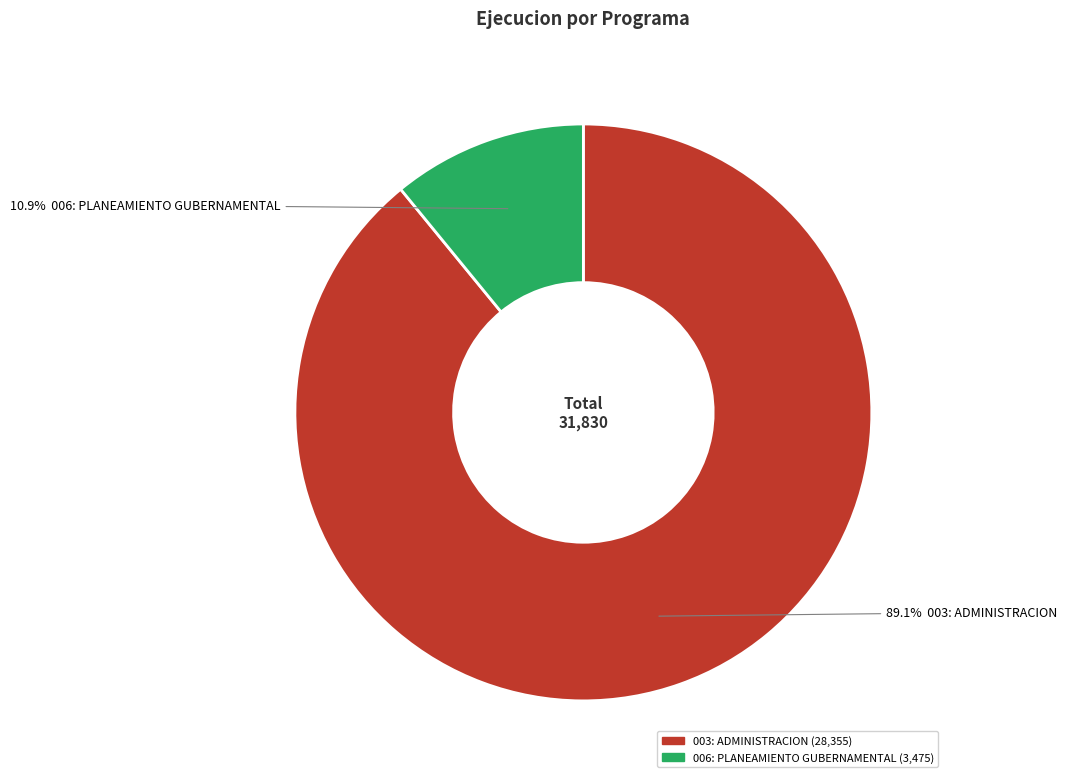

Rank the categories by value from highest to lowest.

003: ADMINISTRACION, 006: PLANEAMIENTO GUBERNAMENTAL